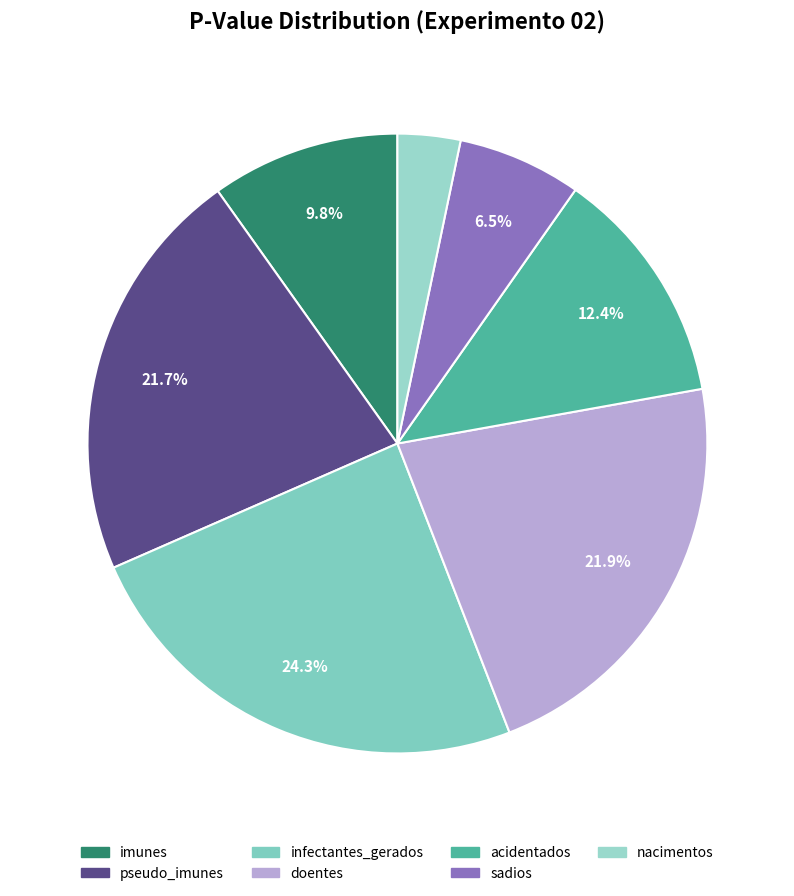

To the nearest percent, what is the difference between the pseudo_imunes and nacimentos slice percentages?

18%